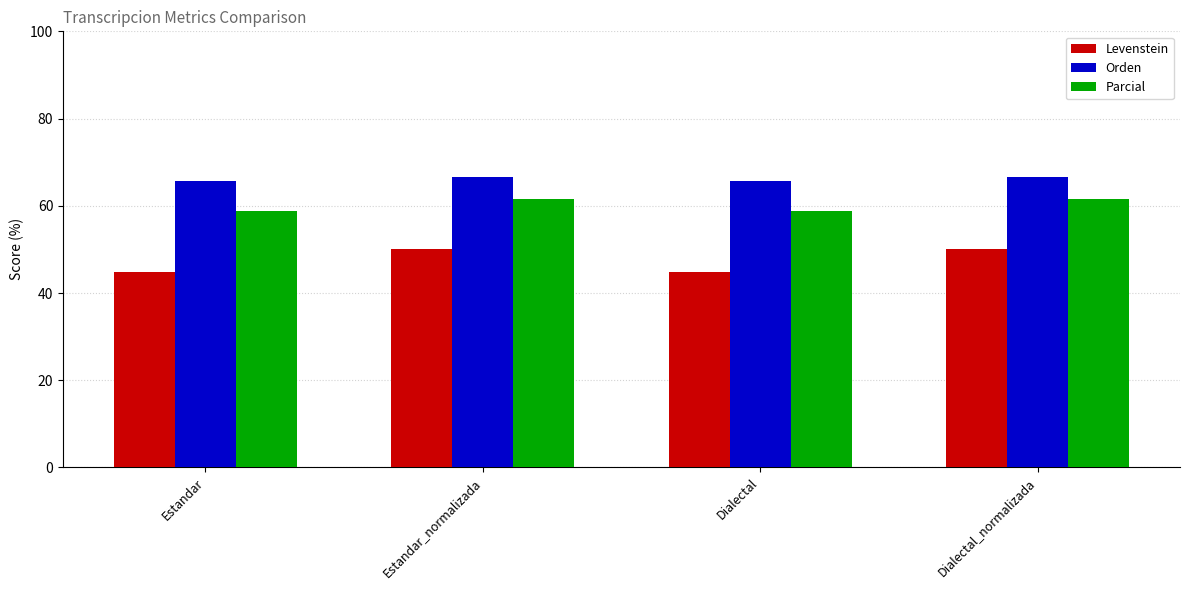

The value of Parcial at Dialectal is 16.6. True or false?

False